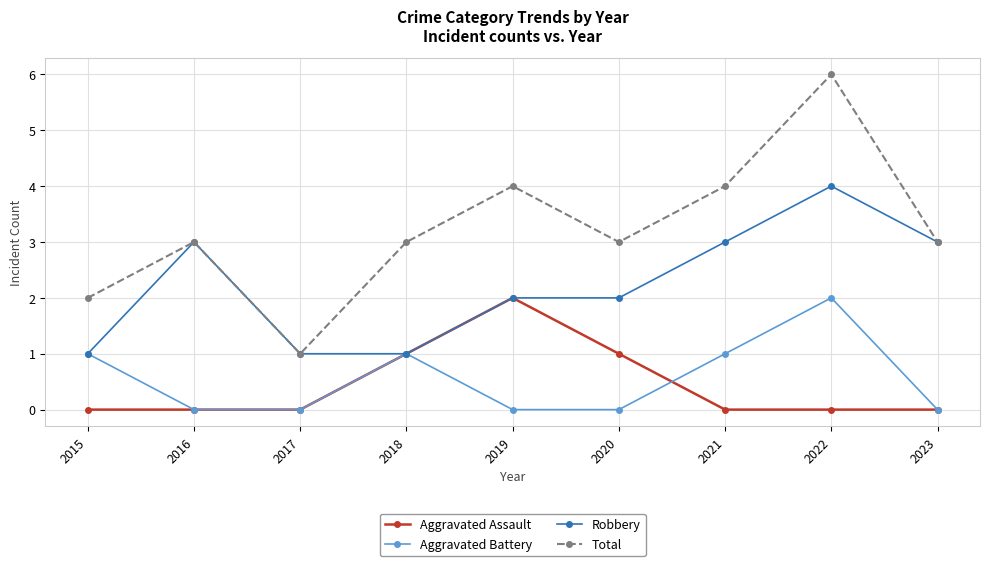

The value of Aggravated Assault at 2015 is 0. True or false?

True